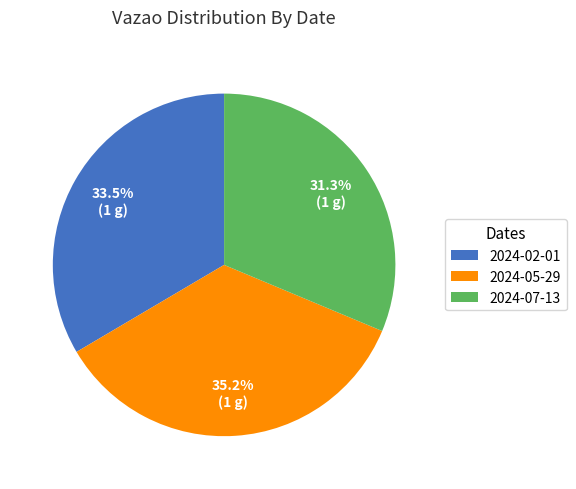

Is 2024-07-13 the majority of the pie?

No